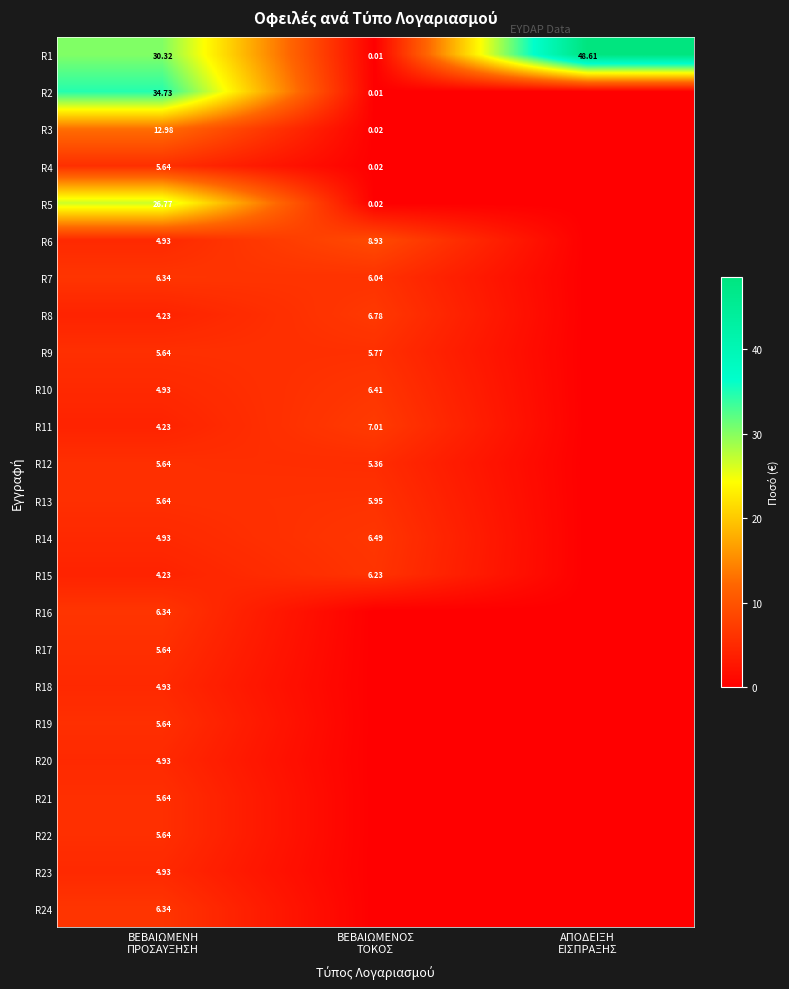

Rank the series by their maximum value, from lowest to highest.

R18, R20, R23, R4, R12, R17, R19, R21, R22, R9, R13, R15, R7, R16, R24, R10, R14, R8, R11, R6, R3, R5, R2, R1